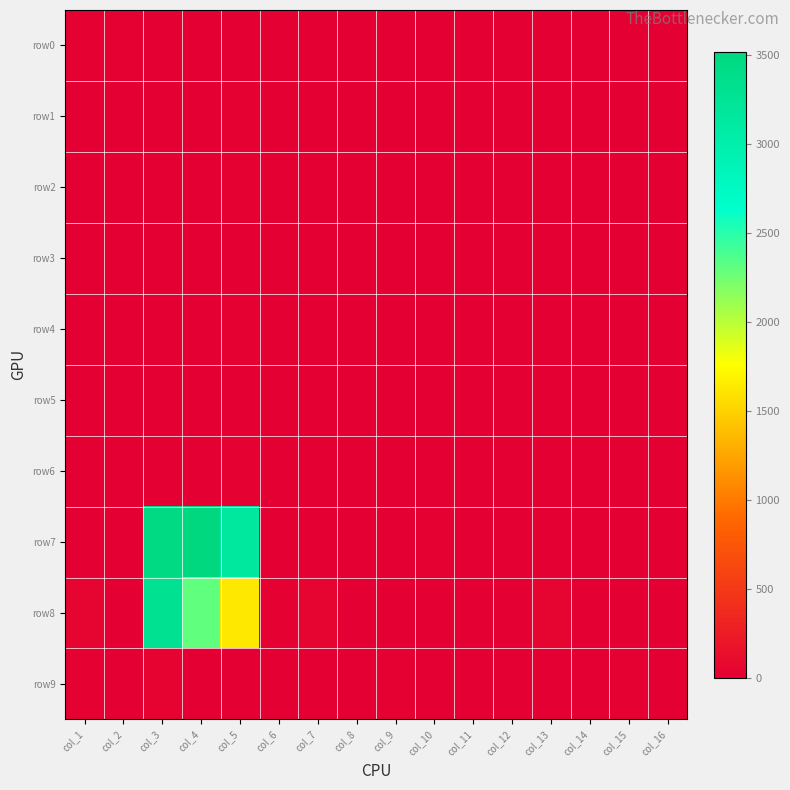

Reading right to left, extract all data points from this chart.

row0: col_16=0	col_15=4	col_14=0	col_13=0	col_12=0	col_11=0	col_10=0	col_9=8	col_8=1	col_7=0	col_6=0	col_5=3	col_4=5	col_3=13	col_2=26	col_1=18
row1: col_16=0	col_15=0	col_14=0	col_13=0	col_12=0	col_11=5	col_10=0	col_9=0	col_8=0	col_7=0	col_6=0	col_5=24	col_4=4	col_3=0	col_2=10	col_1=0
row2: col_16=0	col_15=0	col_14=0	col_13=2	col_12=0	col_11=0	col_10=0	col_9=0	col_8=0	col_7=3	col_6=0	col_5=16	col_4=2	col_3=4	col_2=6	col_1=4
row3: col_16=0	col_15=2	col_14=0	col_13=0	col_12=0	col_11=0	col_10=0	col_9=4	col_8=0	col_7=0	col_6=0	col_5=0	col_4=0	col_3=8	col_2=0	col_1=5
row4: col_16=0	col_15=0	col_14=0	col_13=0	col_12=0	col_11=2	col_10=0	col_9=0	col_8=0	col_7=0	col_6=0	col_5=16	col_4=2	col_3=1	col_2=6	col_1=0
row5: col_16=0	col_15=0	col_14=0	col_13=0	col_12=0	col_11=0	col_10=0	col_9=0	col_8=0	col_7=0	col_6=0	col_5=11	col_4=8	col_3=0	col_2=0	col_1=0
row6: col_16=0	col_15=0	col_14=0	col_13=0	col_12=0	col_11=0	col_10=0	col_9=0	col_8=0	col_7=0	col_6=0	col_5=14	col_4=0	col_3=0	col_2=0	col_1=8
row7: col_16=0	col_15=2	col_14=3	col_13=0	col_12=0	col_11=0	col_10=18	col_9=2	col_8=4	col_7=1	col_6=5	col_5=3152	col_4=3517	col_3=3472	col_2=12	col_1=0
row8: col_16=0	col_15=0	col_14=0	col_13=42	col_12=12	col_11=0	col_10=0	col_9=0	col_8=0	col_7=46	col_6=20	col_5=1624	col_4=2304	col_3=3291	col_2=0	col_1=42
row9: col_16=0	col_15=21	col_14=6	col_13=0	col_12=0	col_11=0	col_10=0	col_9=22	col_8=7	col_7=0	col_6=0	col_5=0	col_4=0	col_3=29	col_2=11	col_1=21